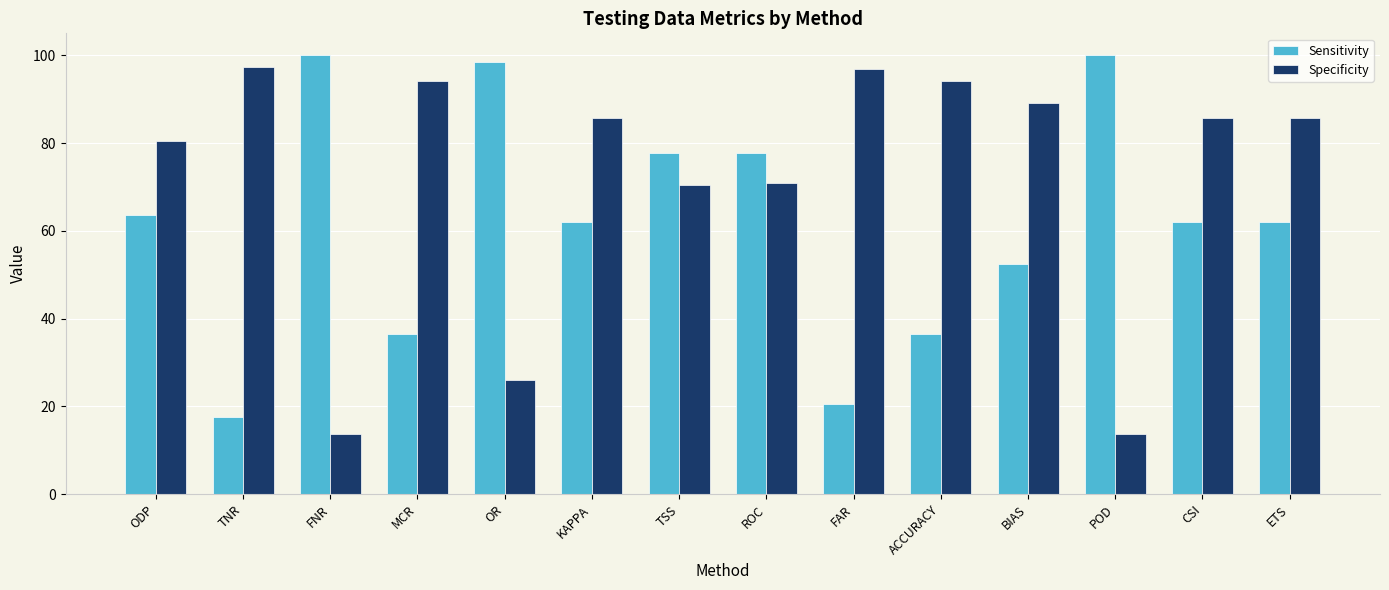

What is the difference between the maximum and minimum values in the Sensitivity series?

82.5